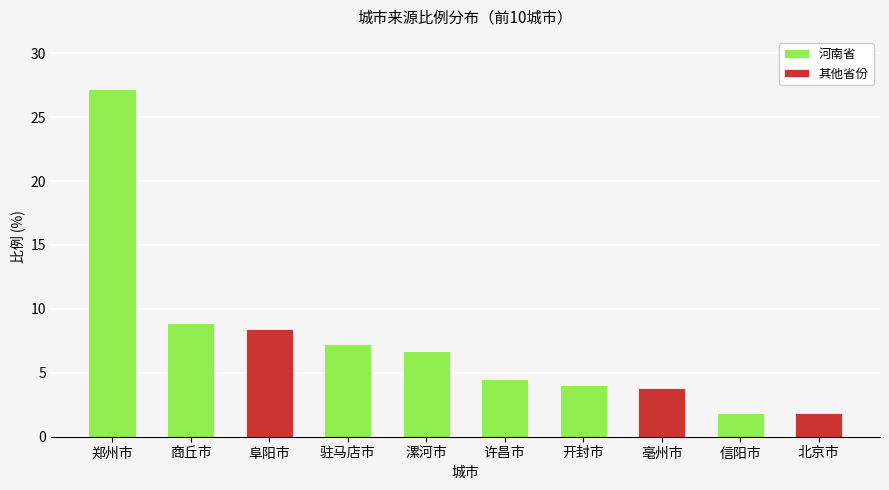

List the labels in order of value, smallest first.

信阳市, 北京市, 亳州市, 开封市, 许昌市, 漯河市, 驻马店市, 阜阳市, 商丘市, 郑州市